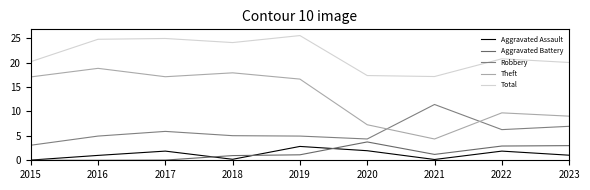

What is the approximate value of Total at 2020?

17.4